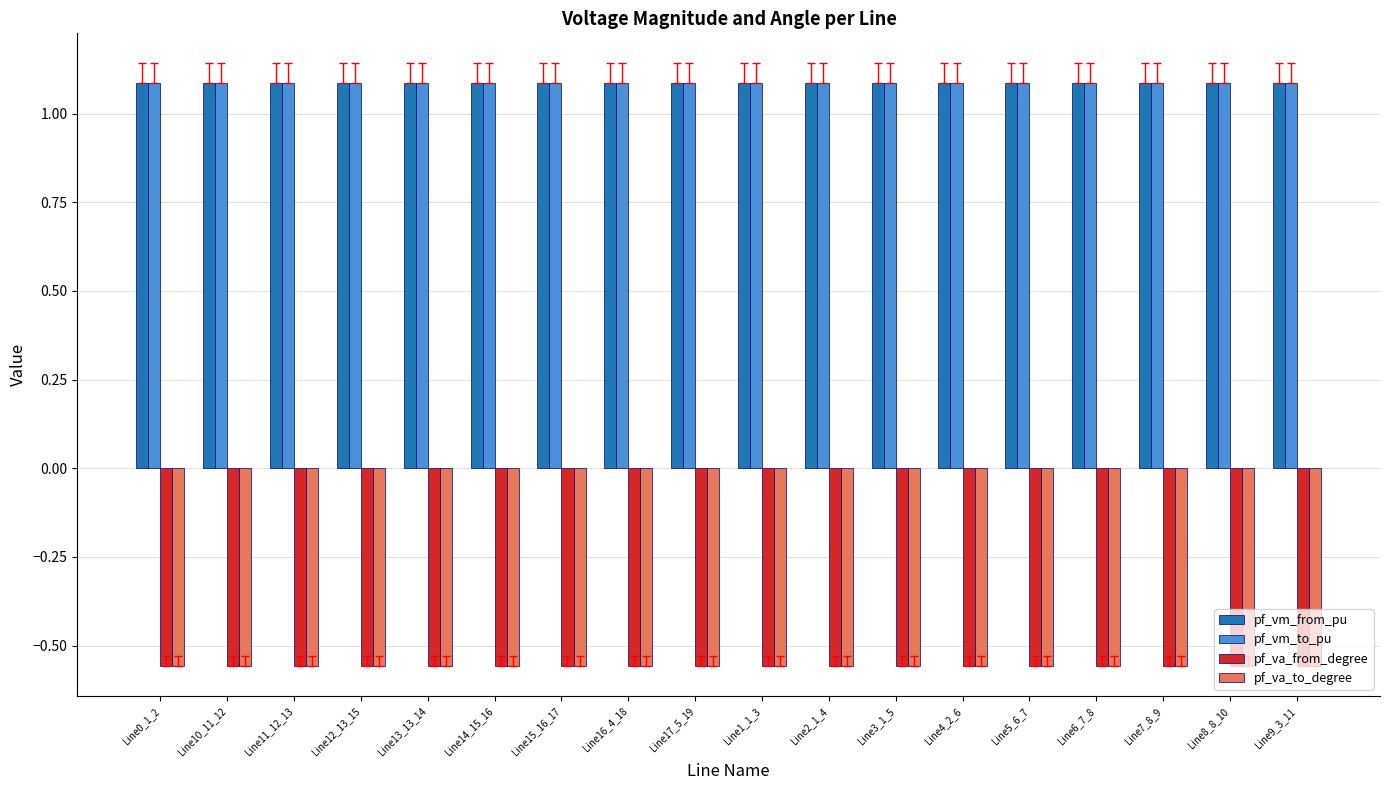

What is the sum of the pf_va_to_degree values at Line0_1_2 and Line8_8_10?

-1.1